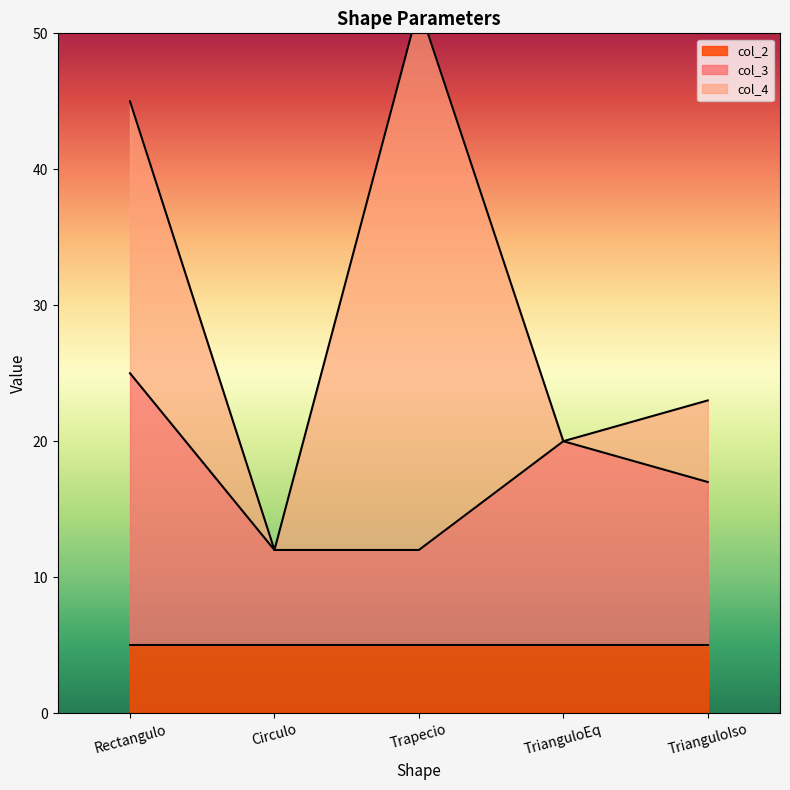

At which label does col_3 reach its peak?

Rectangulo